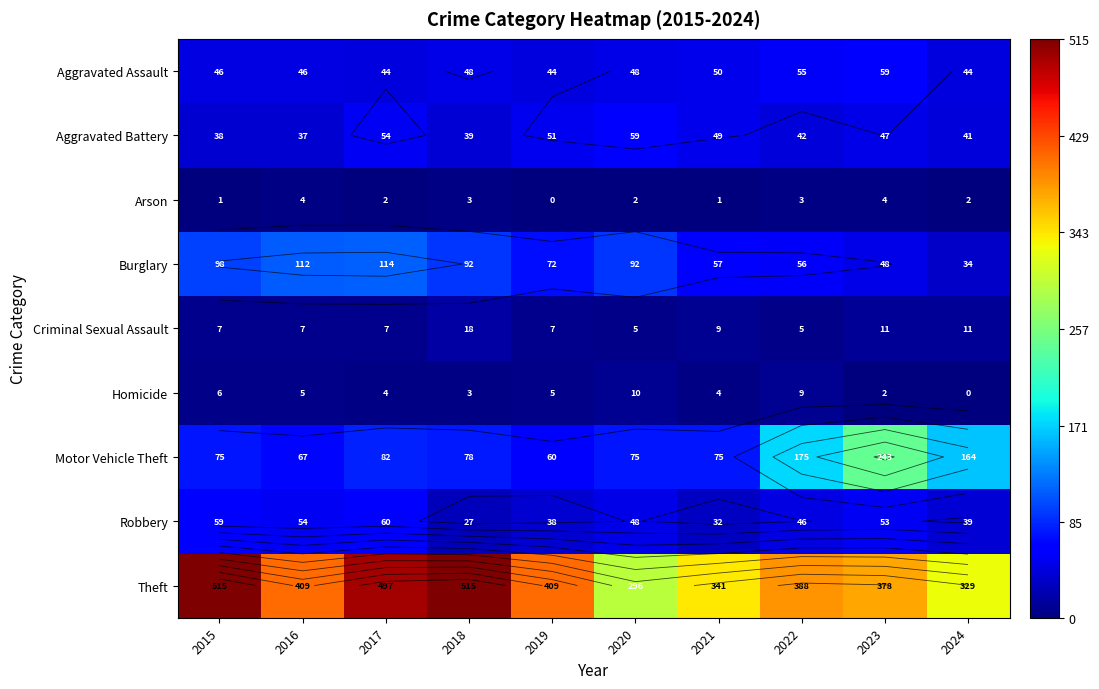

What is the average value of the Homicide series?

5